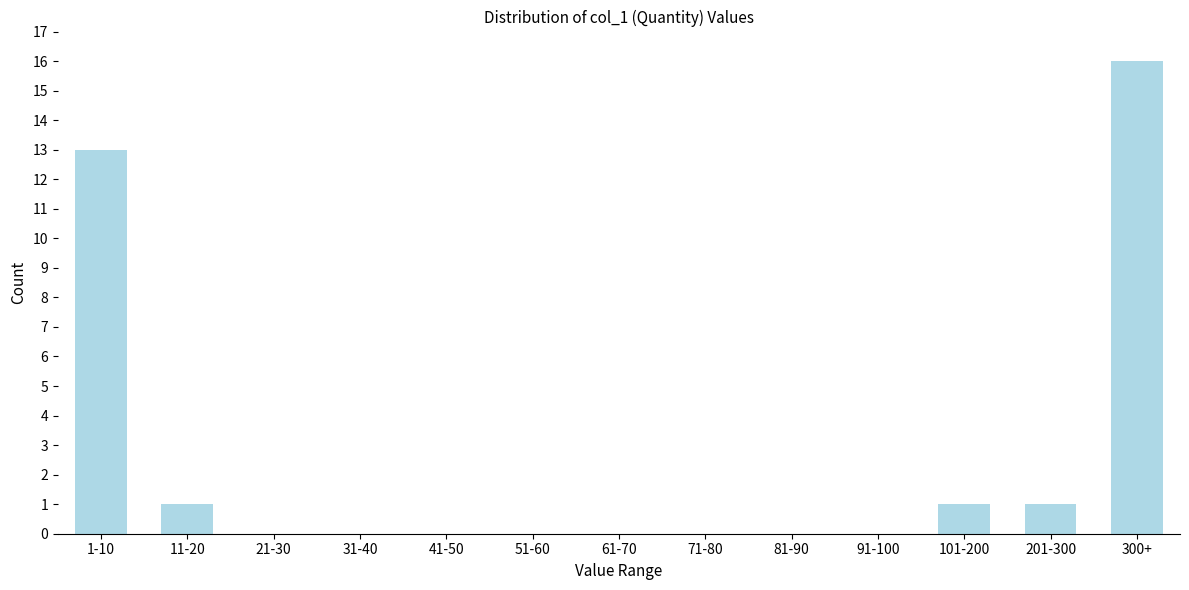

Reading left to right, extract all data points from this chart.

1-10=13	11-20=1	21-30=0	31-40=0	41-50=0	51-60=0	61-70=0	71-80=0	81-90=0	91-100=0	101-200=1	201-300=1	300+=16